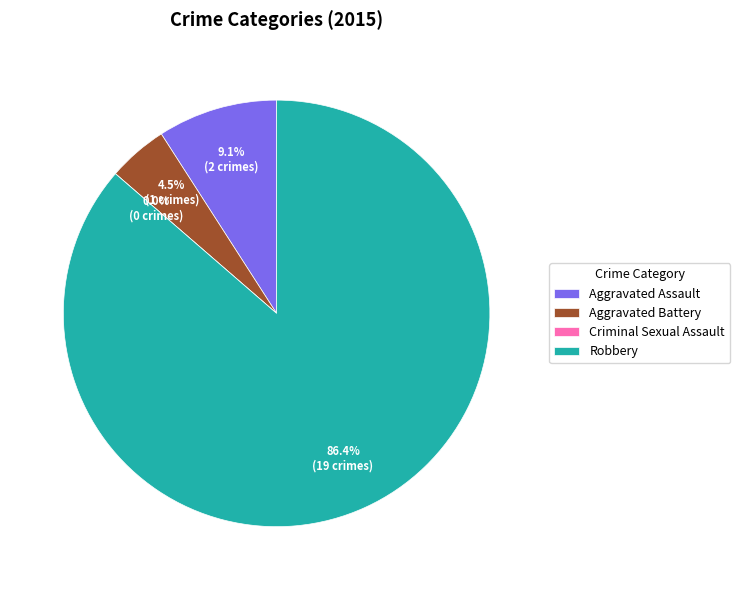

What is the largest slice in the pie chart?

Robbery